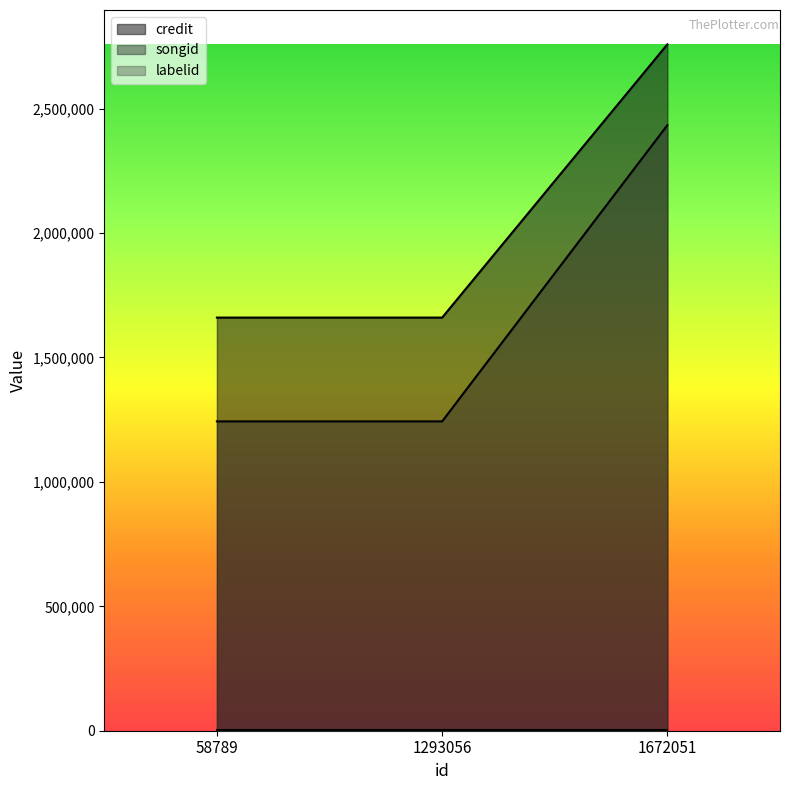

Is it true that songid equals 1676478 at 58789?

False